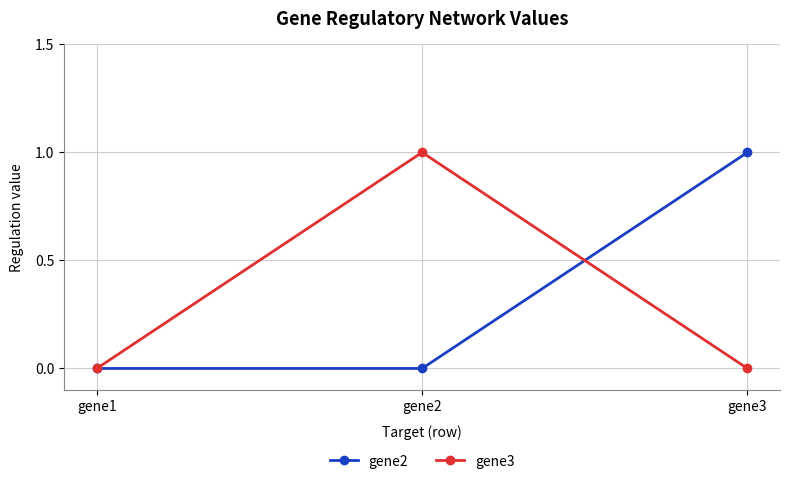

How many categories are shown in the chart?

3